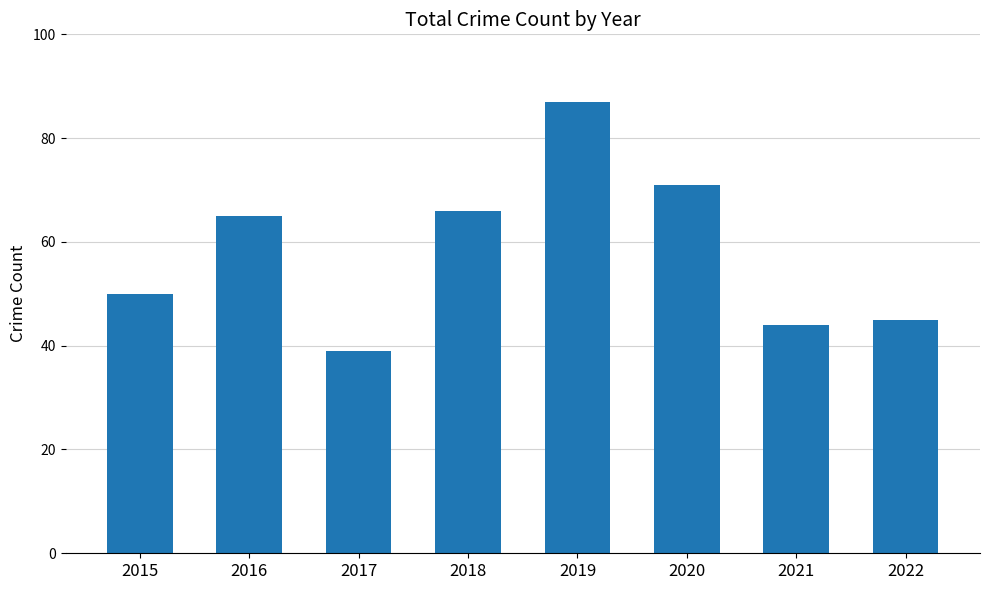

What is the value of the 8th bar from the left?

45